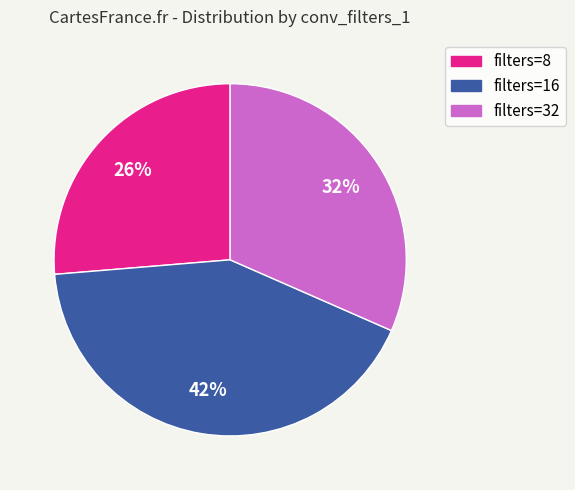

To the nearest percent, what is the average slice percentage?

33%